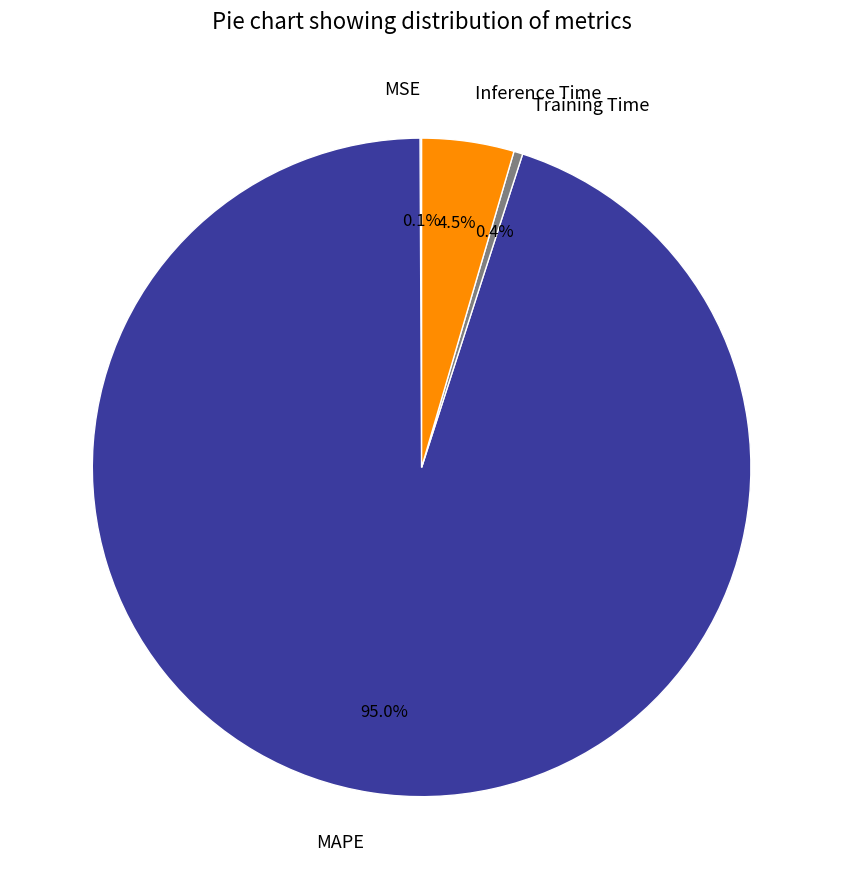

Which has a higher value, Training Time or Inference Time?

Inference Time